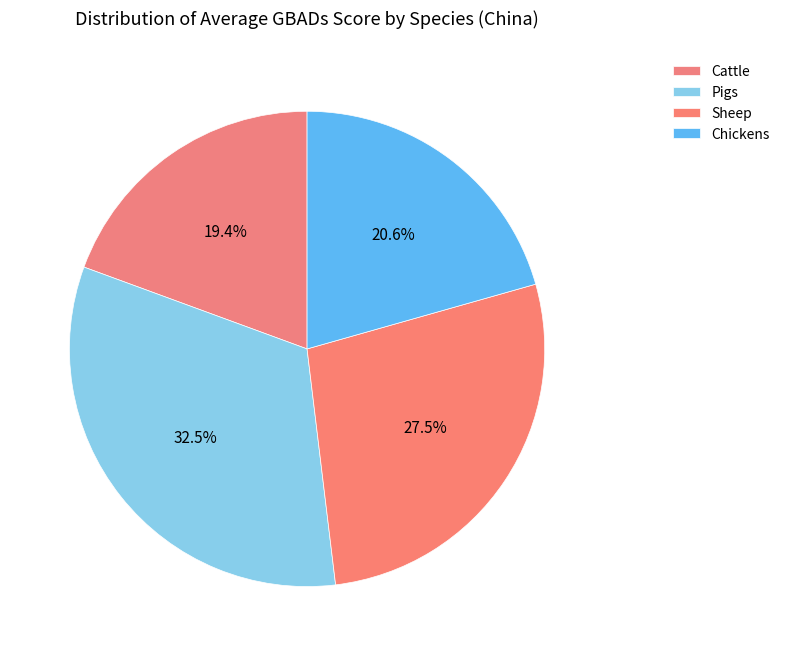

What portion of the pie excludes Cattle?

80.6%